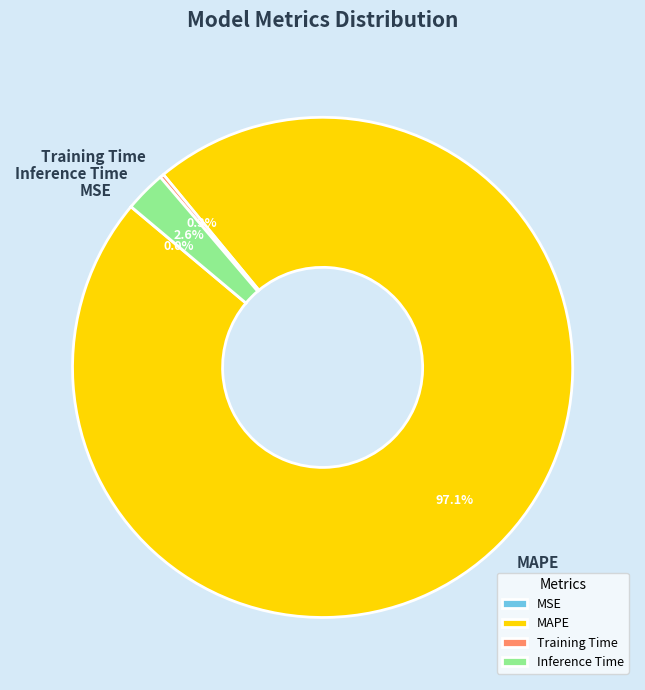

Which slice is the largest?

MAPE